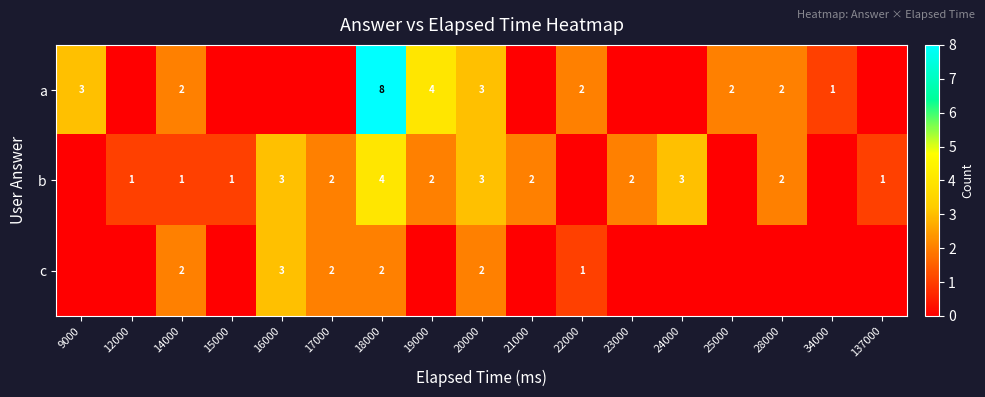

True or false: a has a value of 1 at 34000.

True